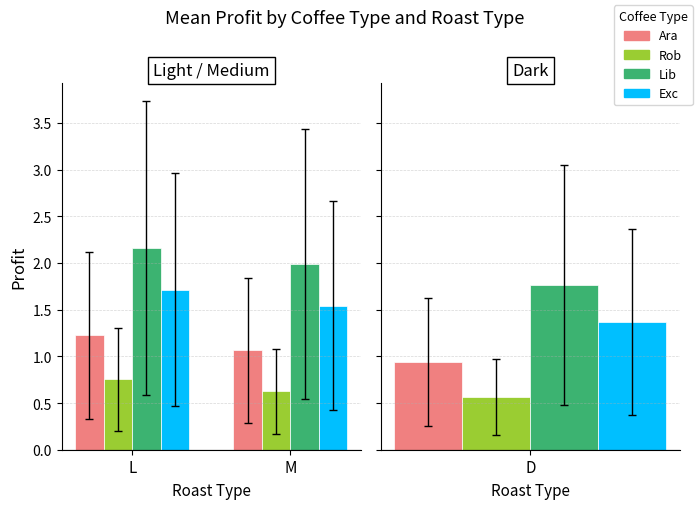

Where is Rob nearest to the value 0?

M